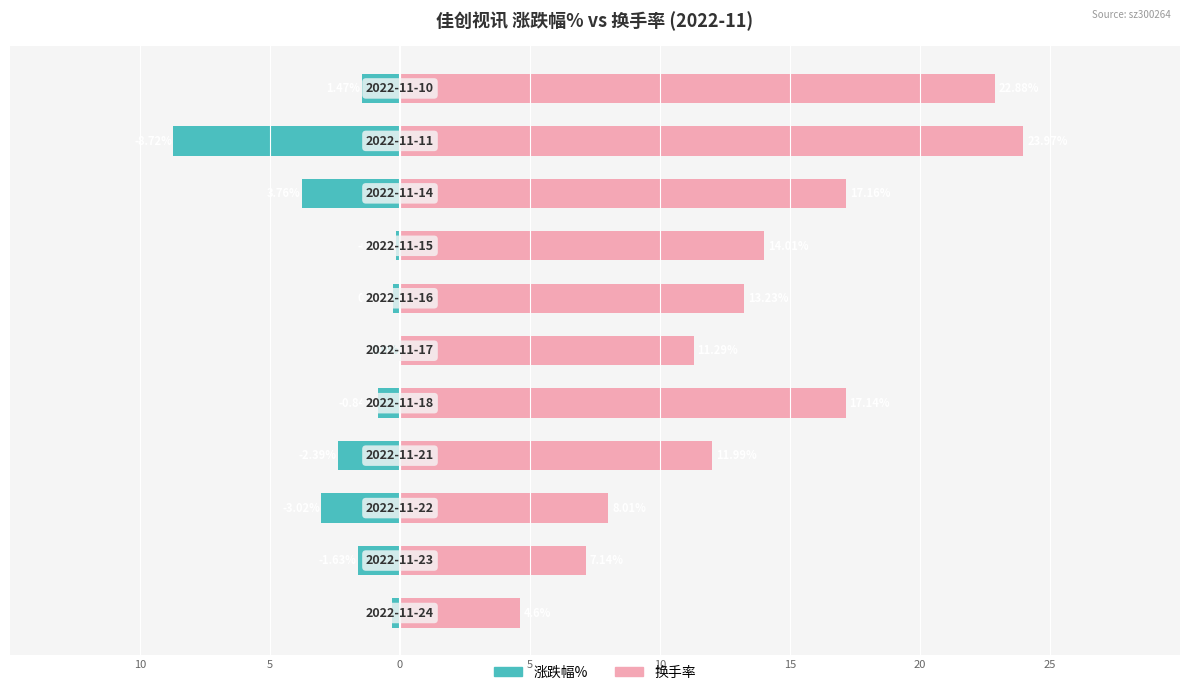

Rank the series by their average value, from highest to lowest.

换手率, 涨跌幅%